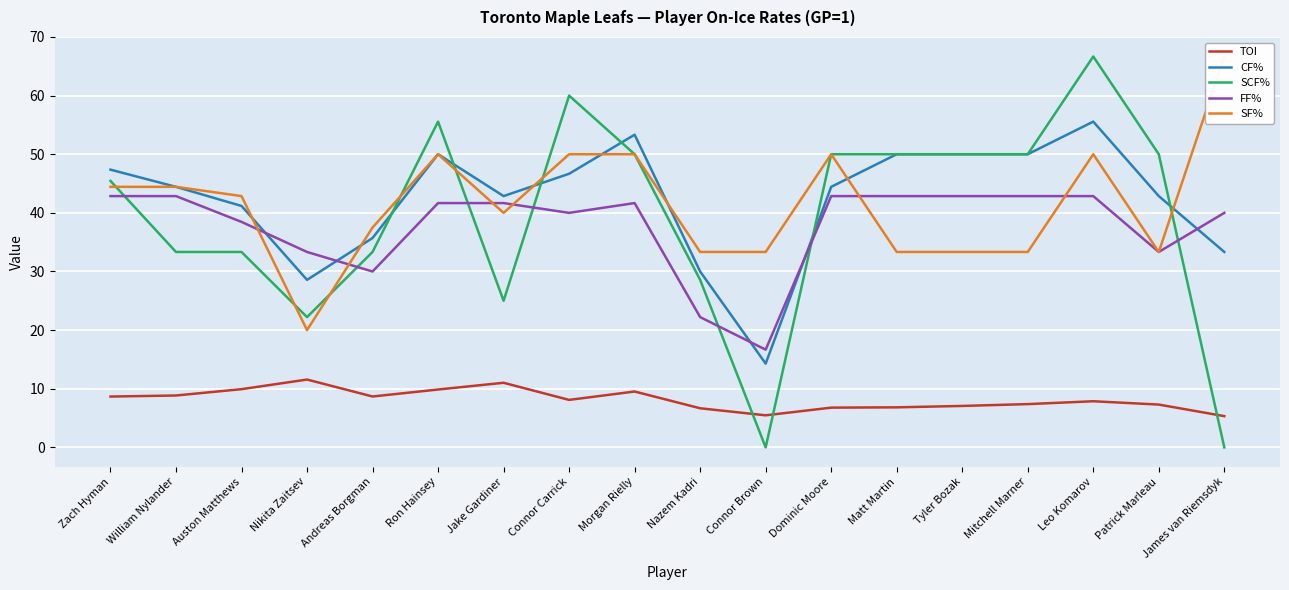

Which series has the largest total across all categories?

CF%